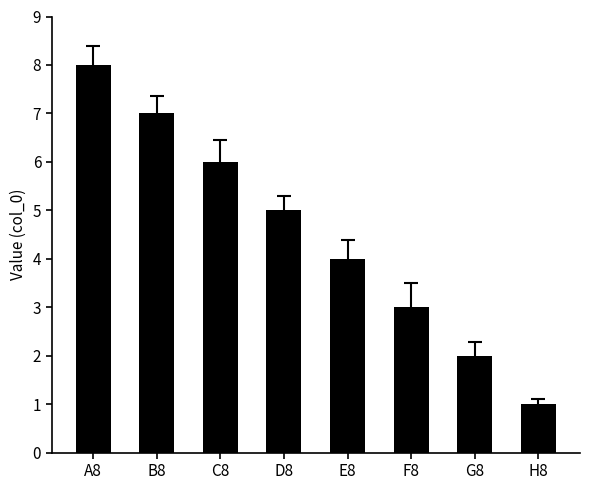

List the labels in order of value, largest first.

A8, B8, C8, D8, E8, F8, G8, H8